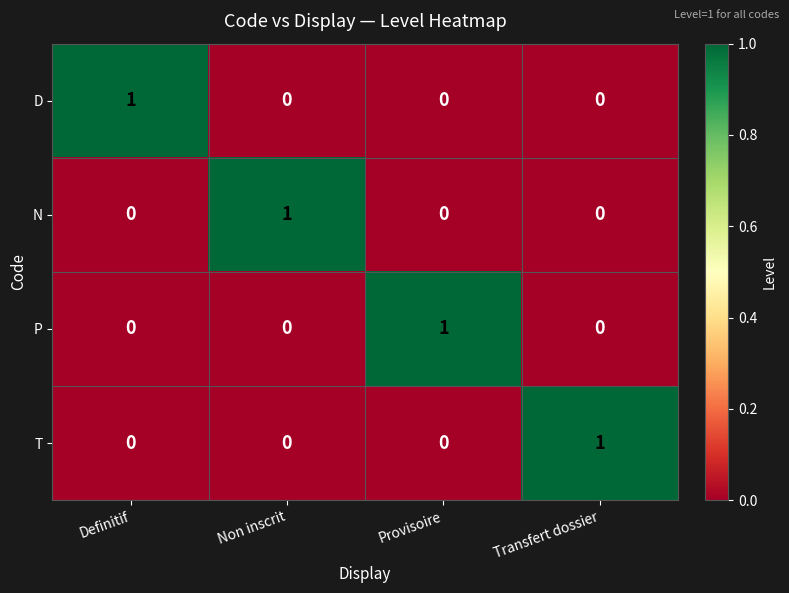

Count the N values in the range 0 to 1.

4